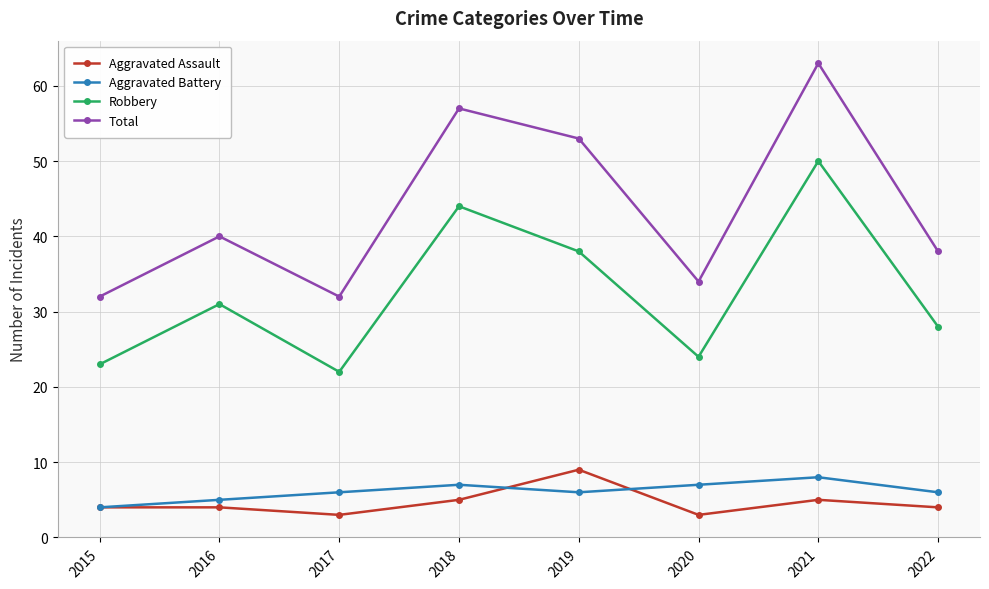

What is the difference between the Aggravated Assault values at 2022 and 2019?

5